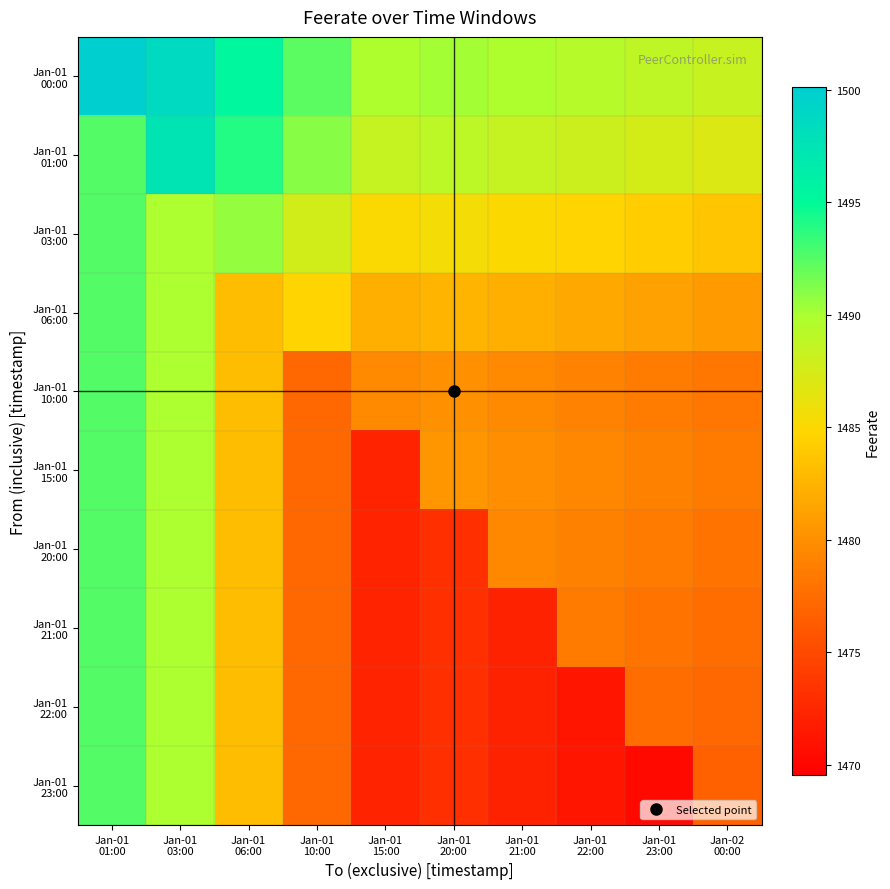

At how many categories does at least one series exceed 1482?

10